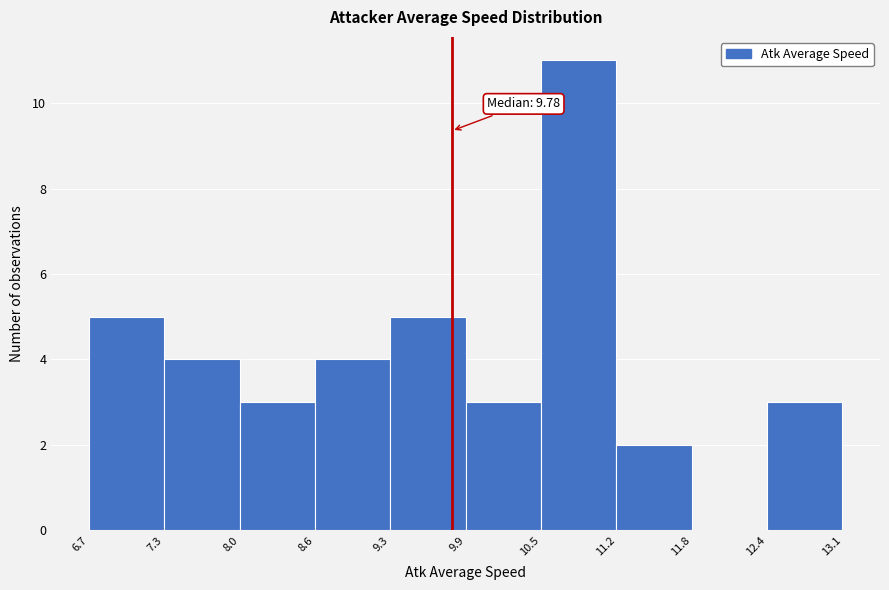

Which range on the x-axis has the tallest bar?

10.5 to 11.2